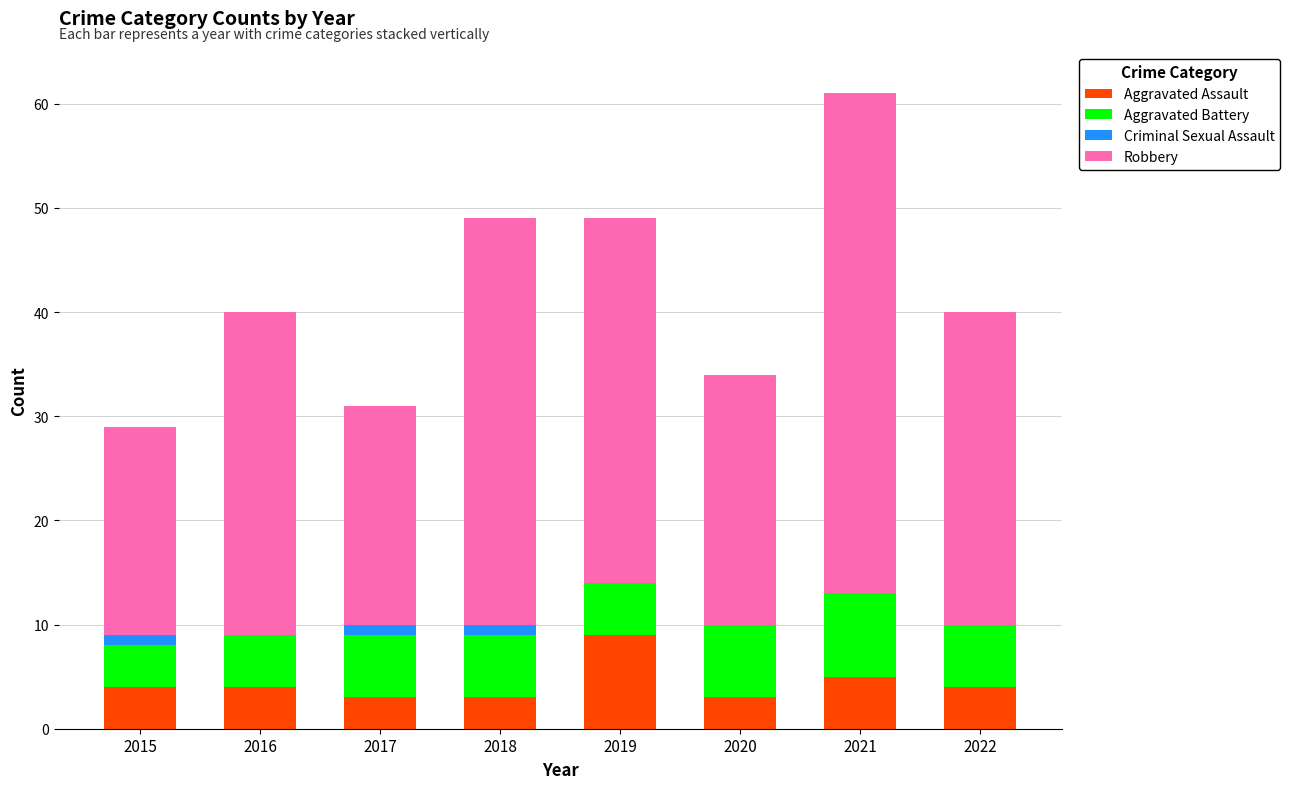

What is the highest value of the Aggravated Assault series?

9